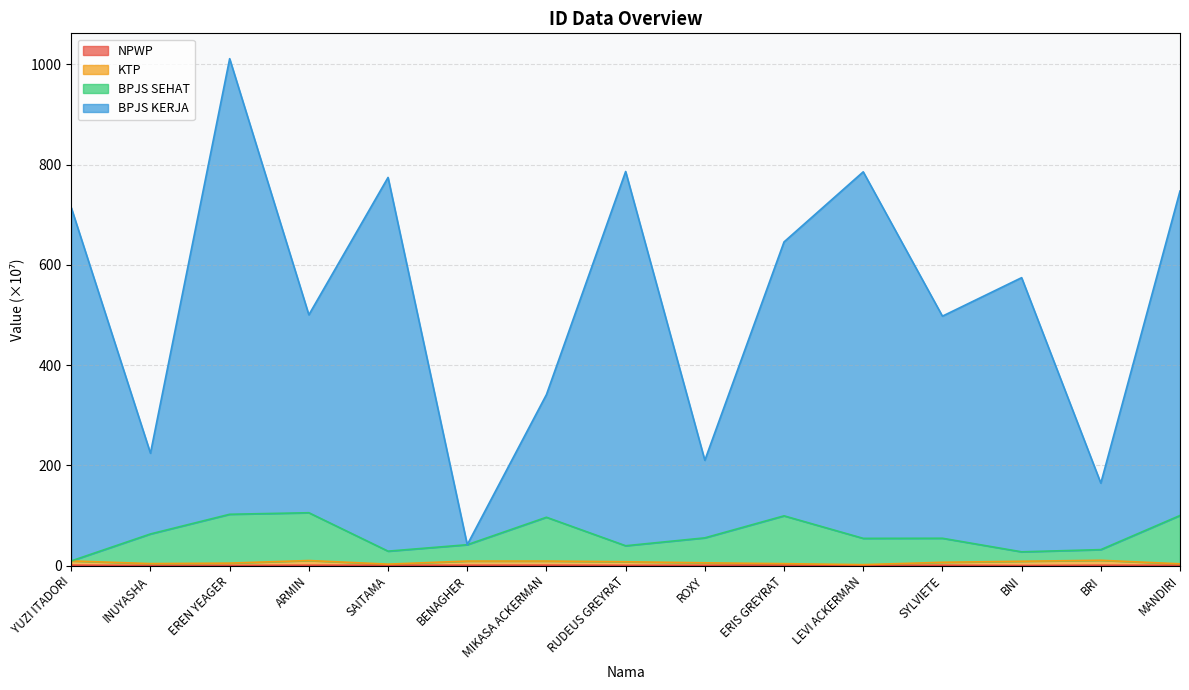

List the series in order of their peak value, lowest first.

NPWP, KTP, BPJS SEHAT, BPJS KERJA